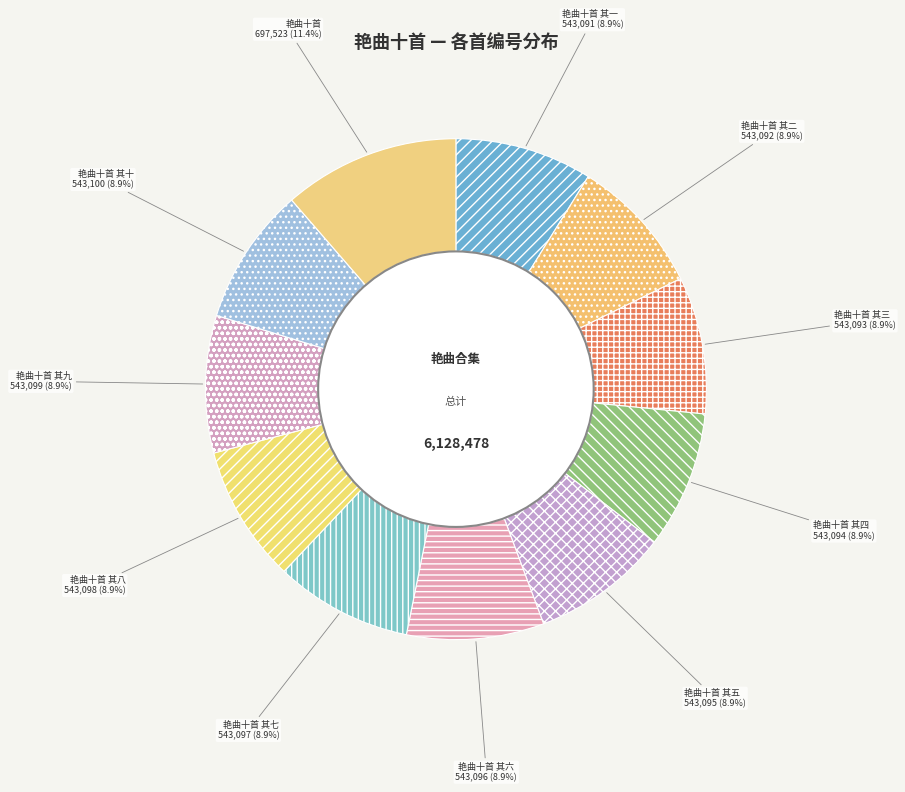

What is the ratio of the value at 艳曲十首 其六 to the value at 艳曲十首 其三?

1.0